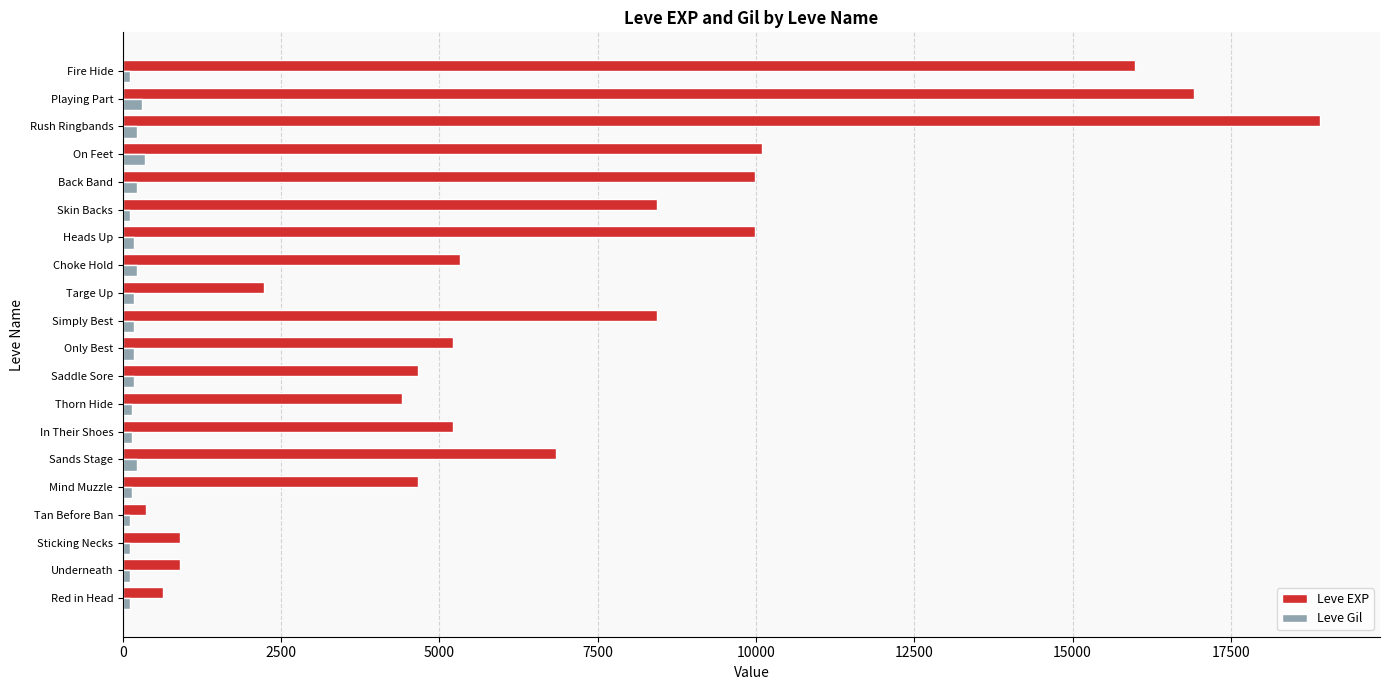

How many data points does each series have?

20